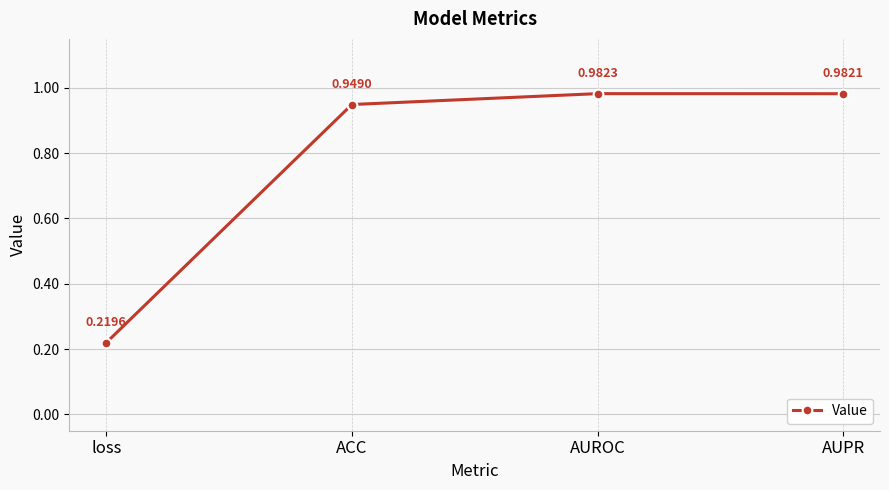

What is the label of the 2nd point from the right?

AUROC